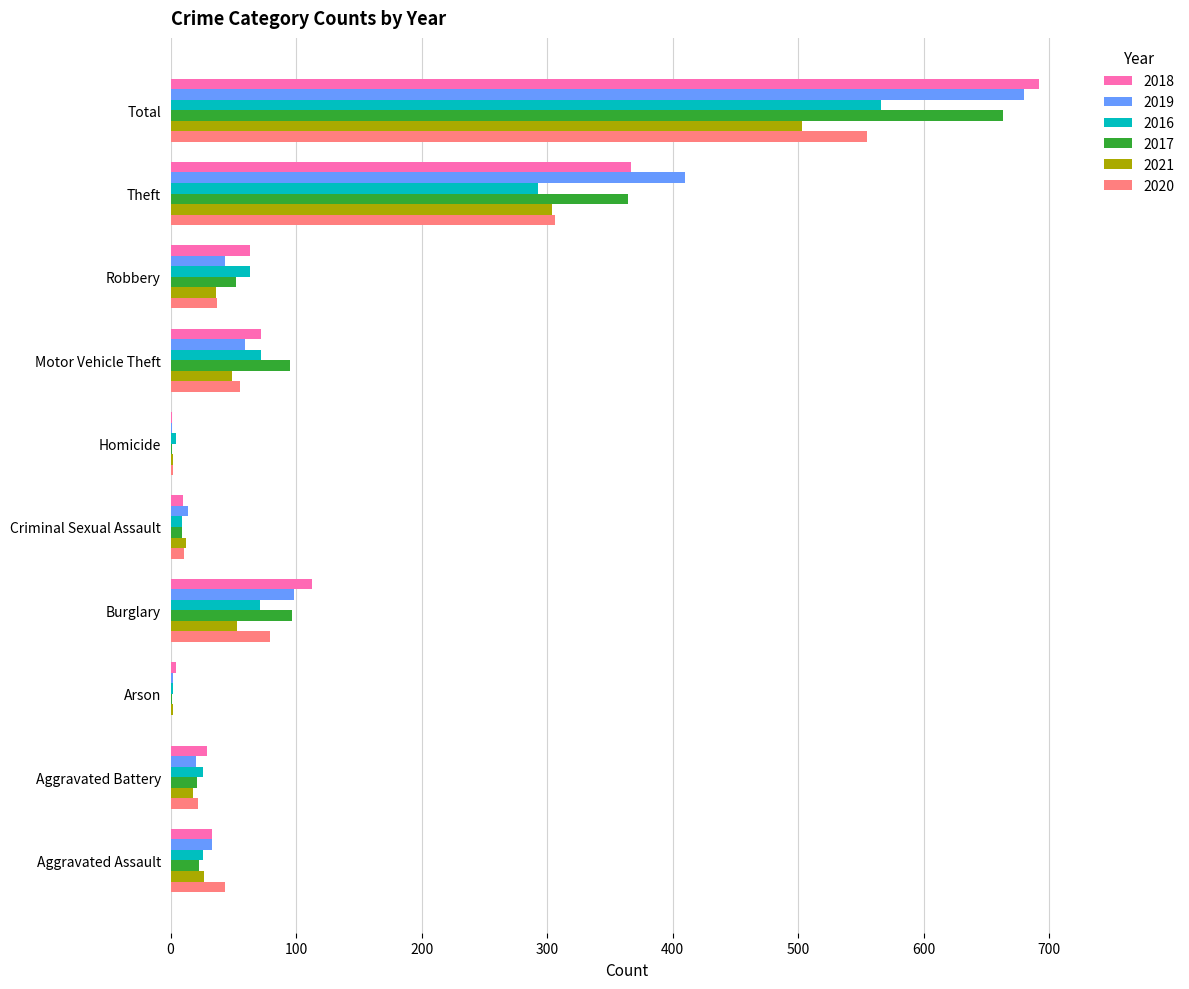

Which series changed the most between Aggravated Battery and Theft?

2019